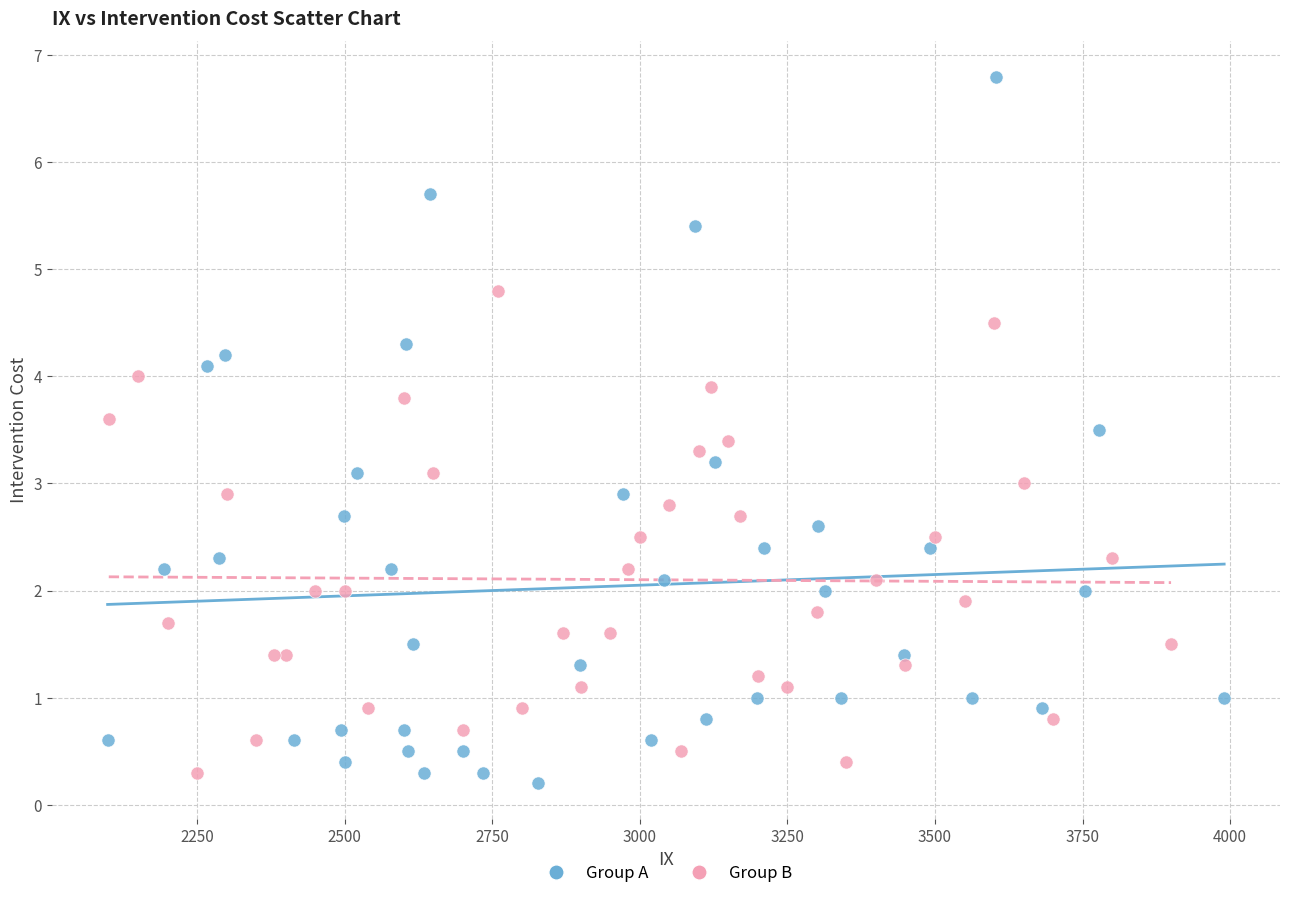

Which series contains the highest Y value?

Group A